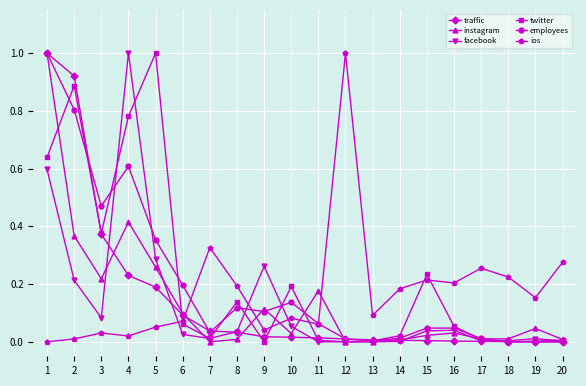

True or false: facebook has a value of 0.0 at 12.

True